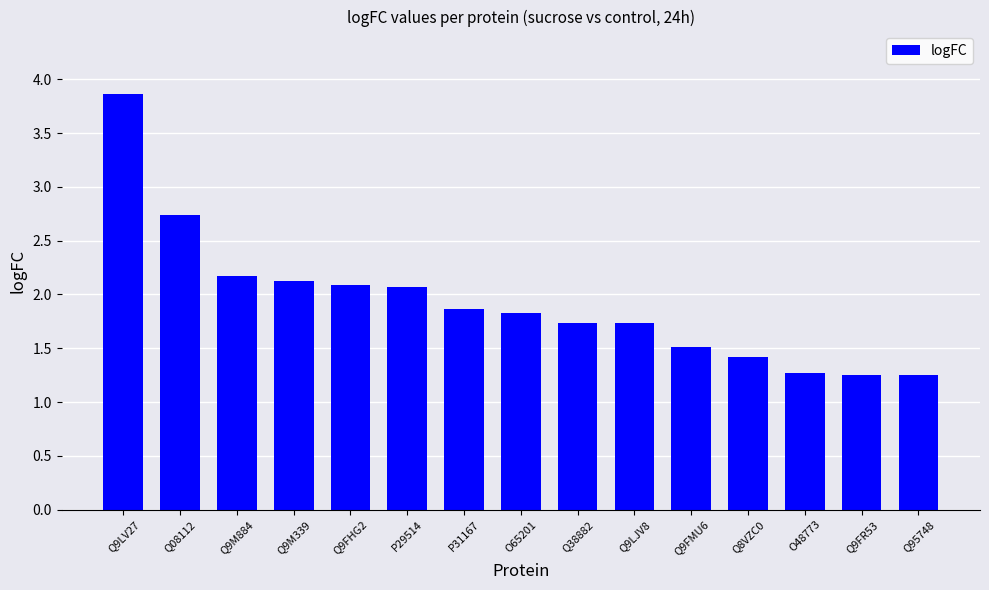

What is the value of the 7th bar from the left?

1.9